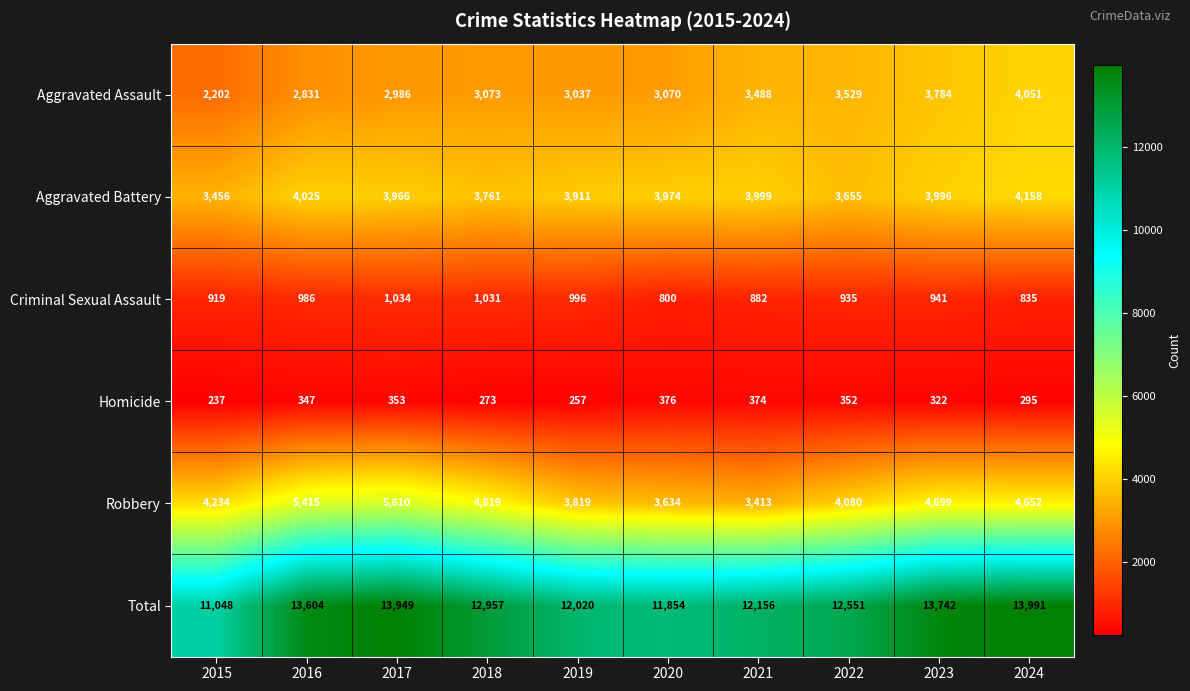

At which label is Total closest to 12519?

2022